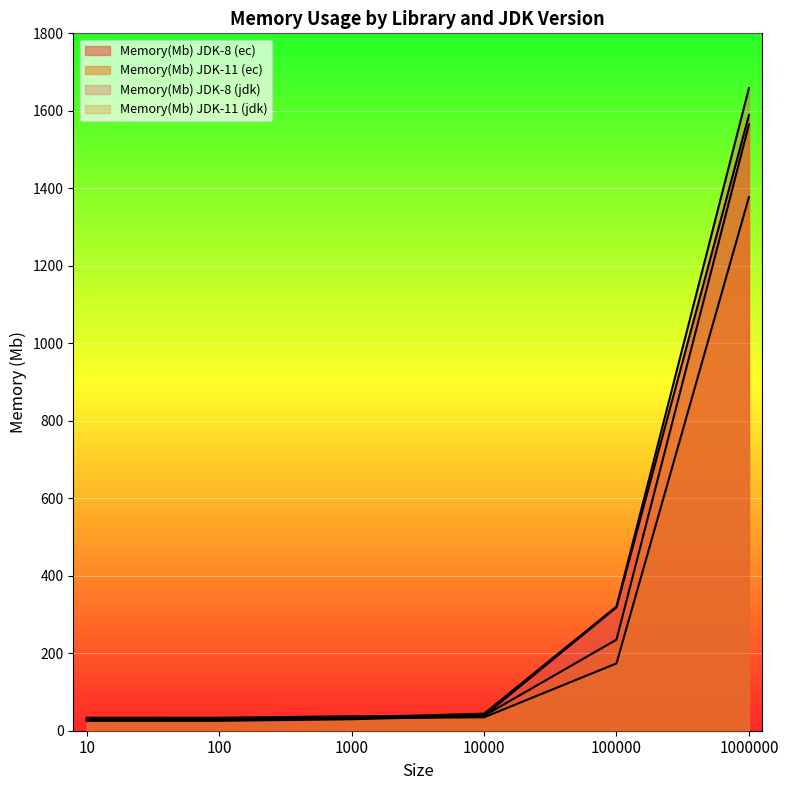

At which category is the sum across all series the highest?

1000000